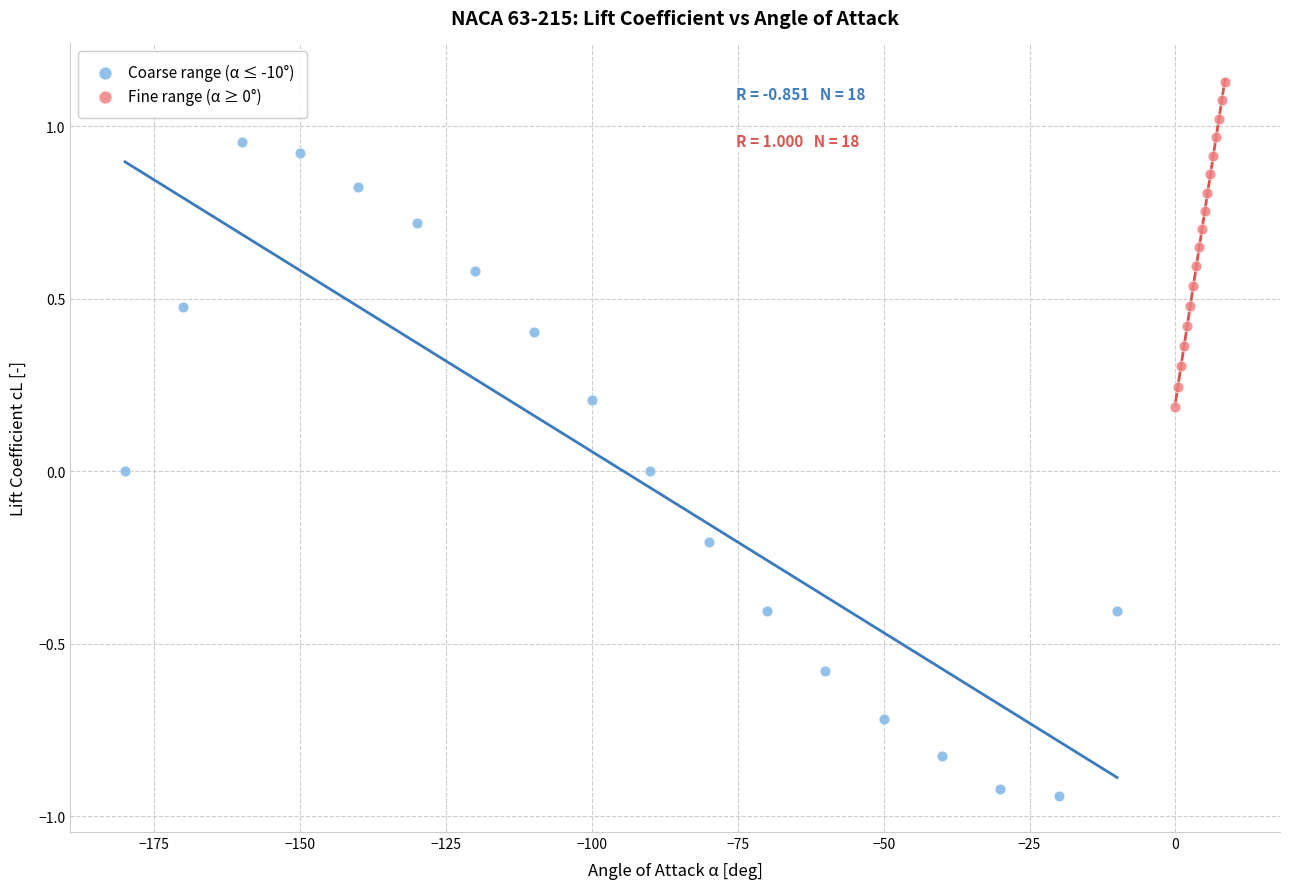

Which series has the widest spread of Y values?

Coarse range (α ≤ -10°)